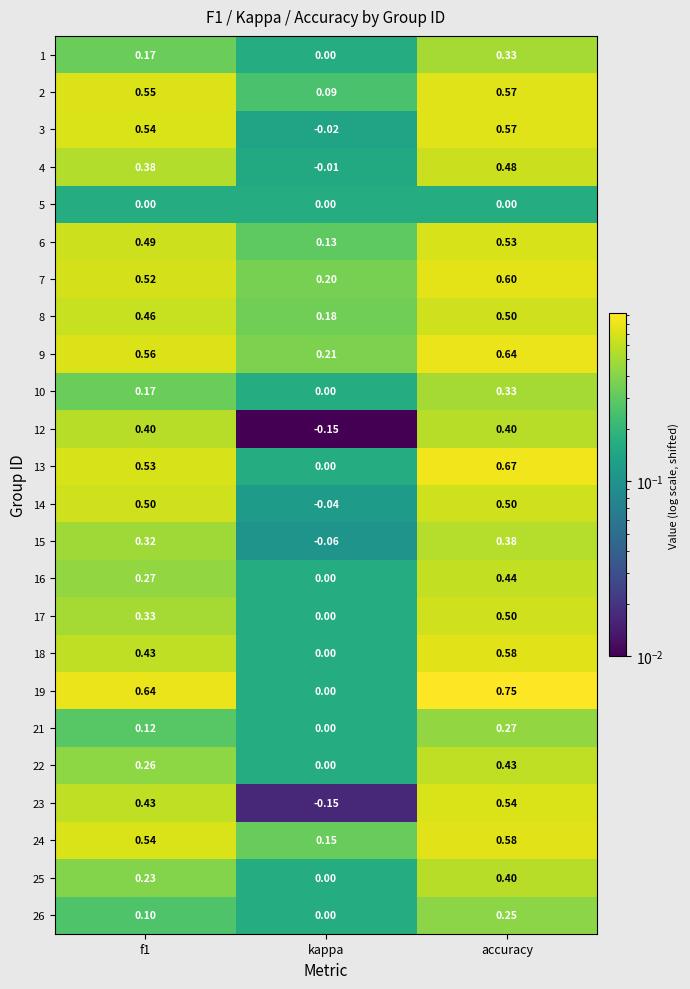

Which category has the lowest value across all series?

kappa